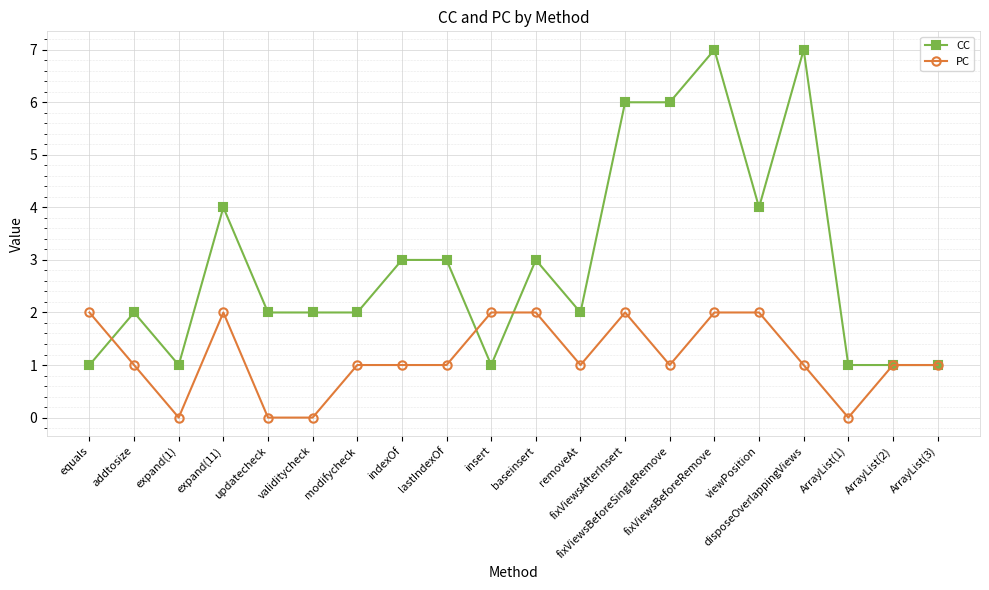

What is the sum of all PC values?

23